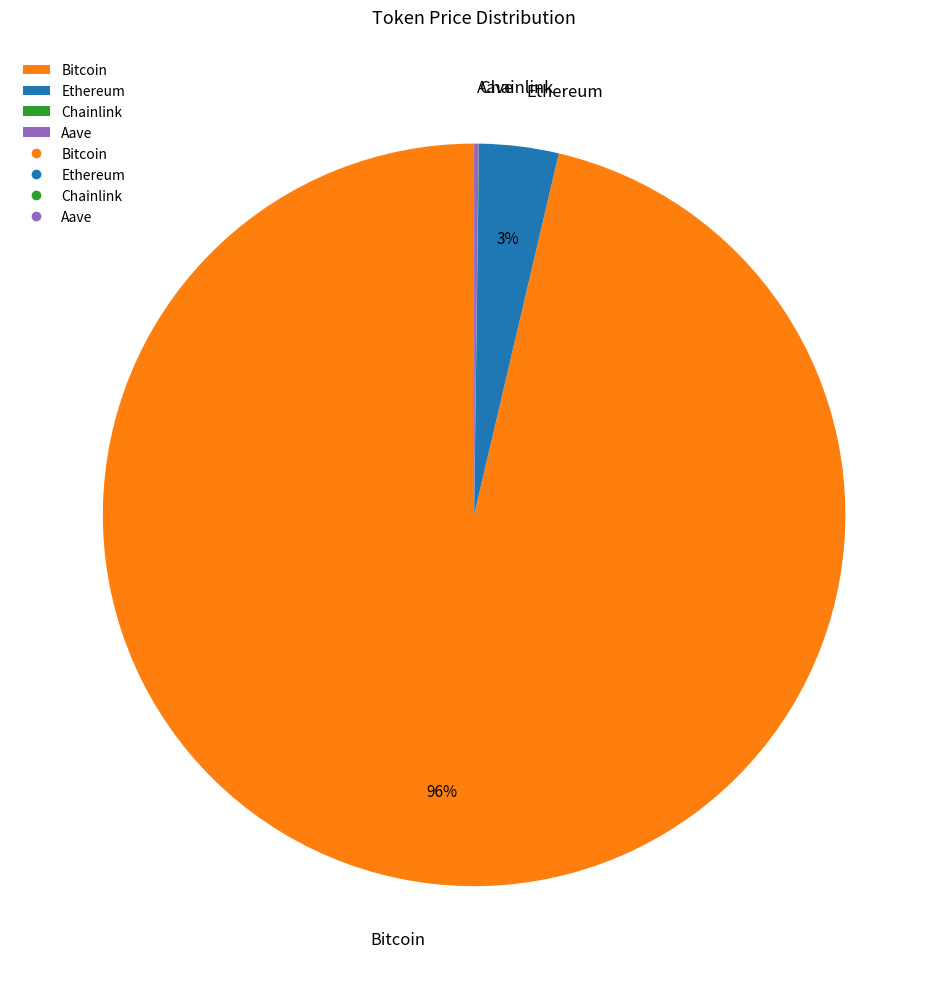

Is Ethereum the majority of the pie?

No